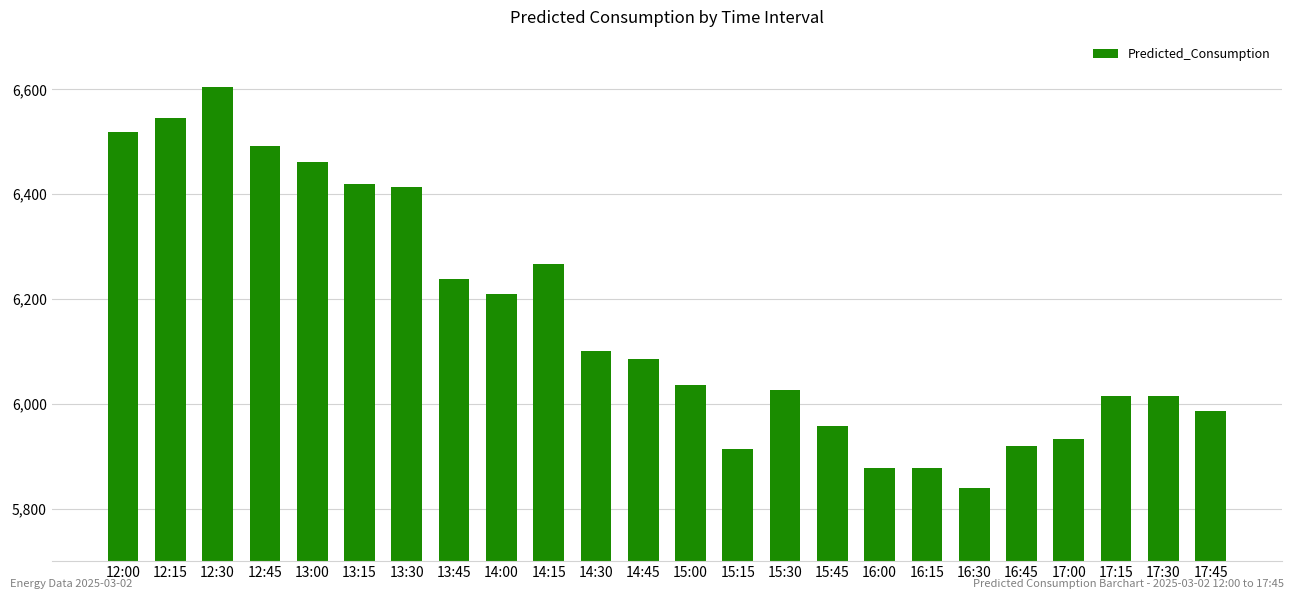

The value at 12:15 is 6545.9. True or false?

True